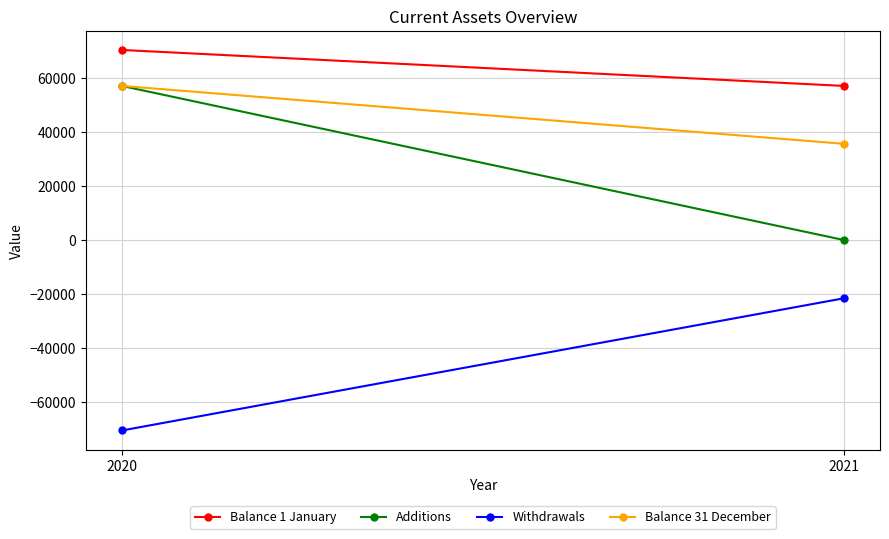

What is the sum of all Balance 31 December values?

92996